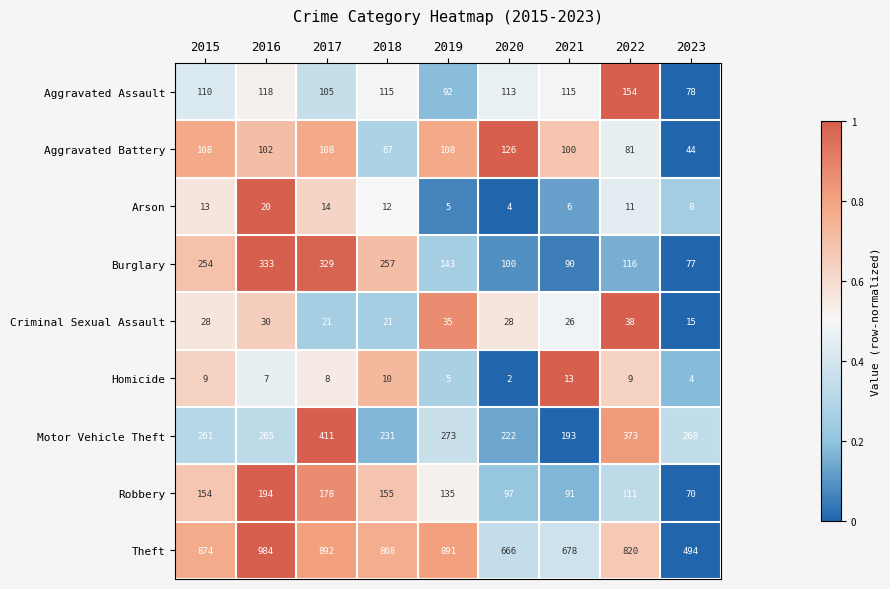

Rank the series by their maximum value, from lowest to highest.

Homicide, Arson, Criminal Sexual Assault, Aggravated Battery, Aggravated Assault, Robbery, Burglary, Motor Vehicle Theft, Theft